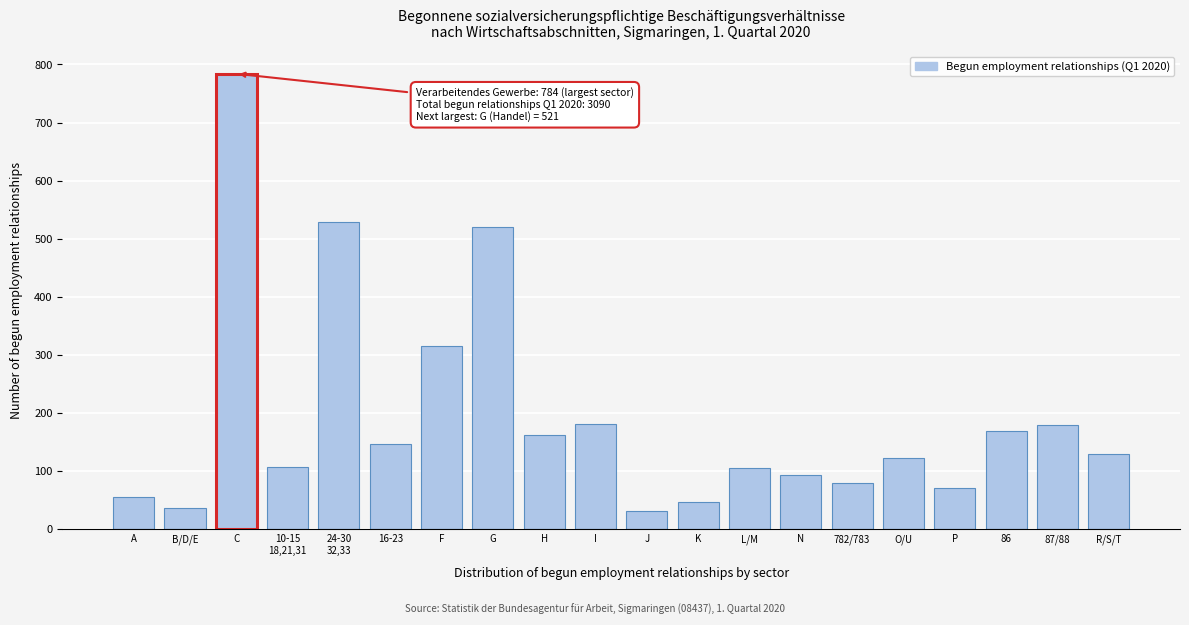

True or false: the data shows 94 at N.

True